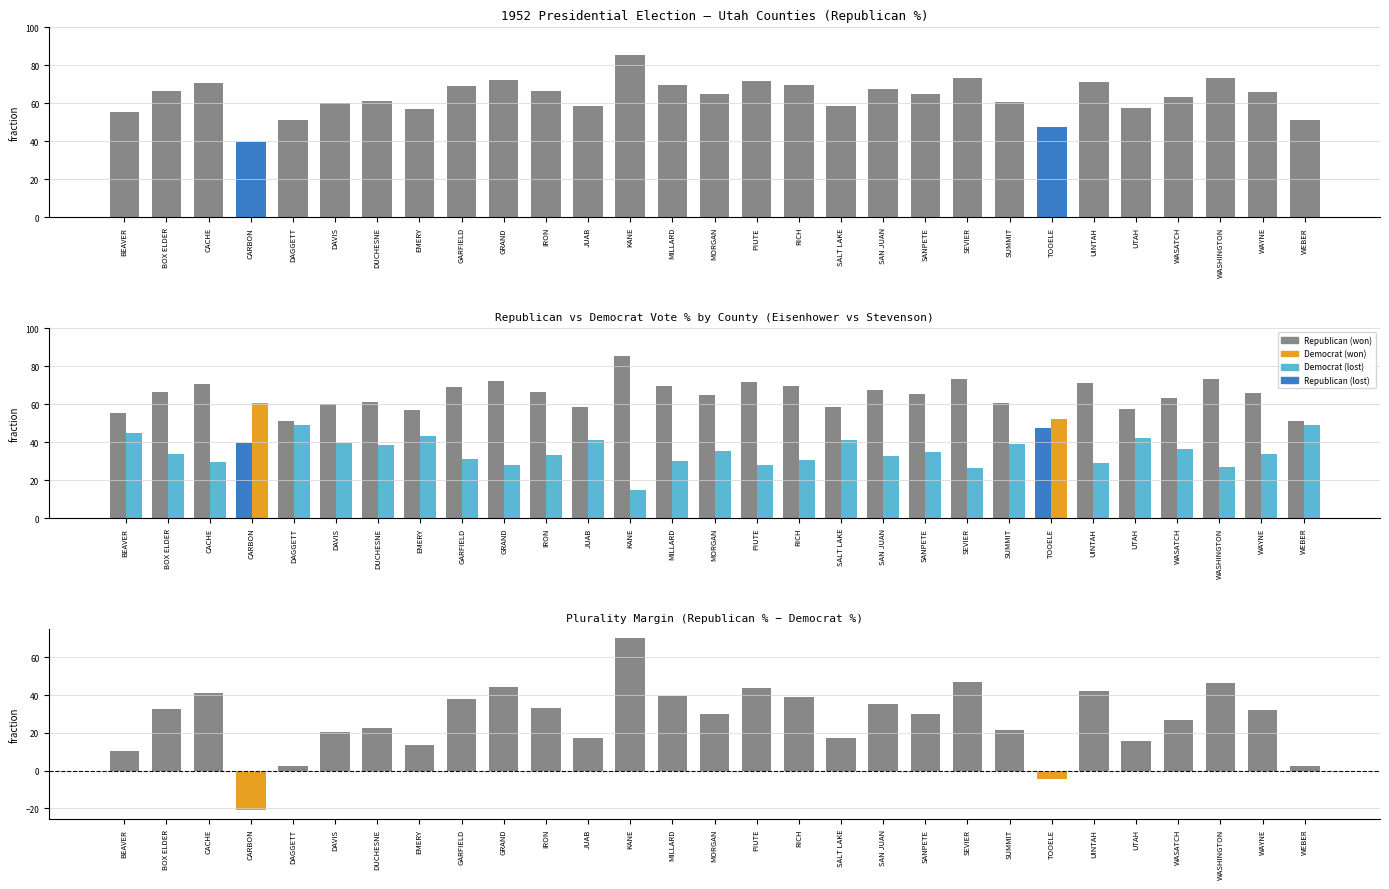

Which has a higher value, DAVIS or CACHE?

CACHE